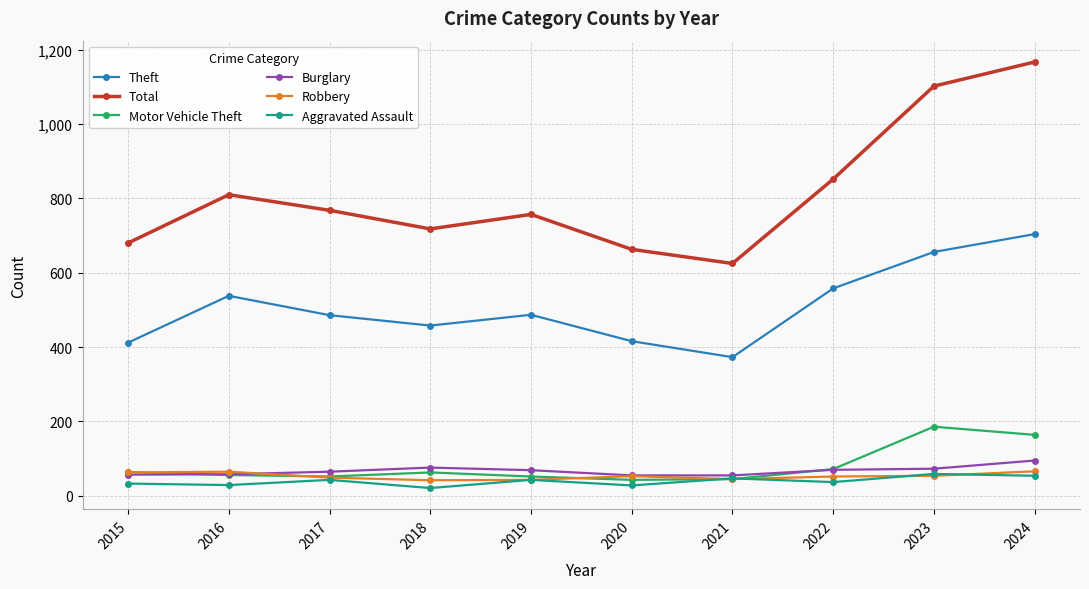

At how many categories does at least one series exceed 1000?

2